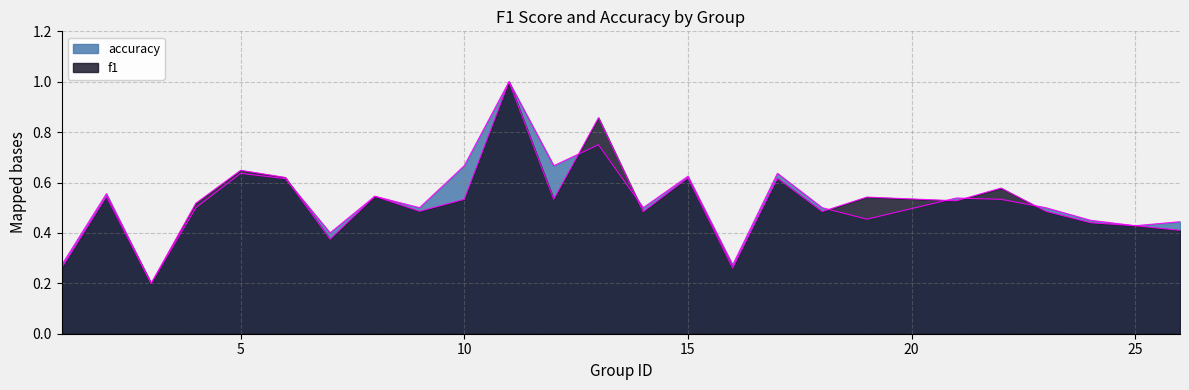

How many intersections are there between accuracy and f1?

7